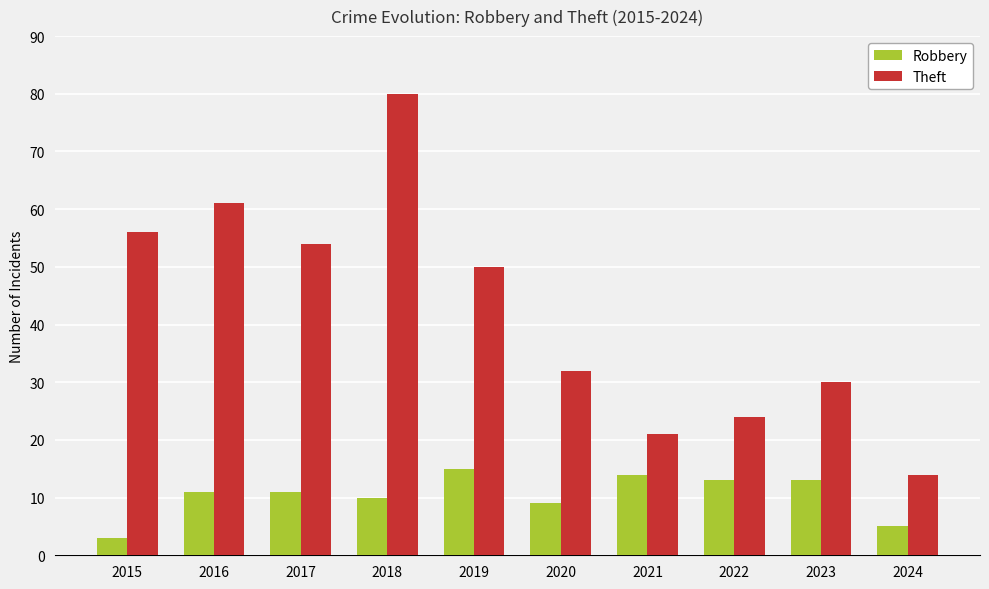

At which label does Robbery reach its peak?

2019